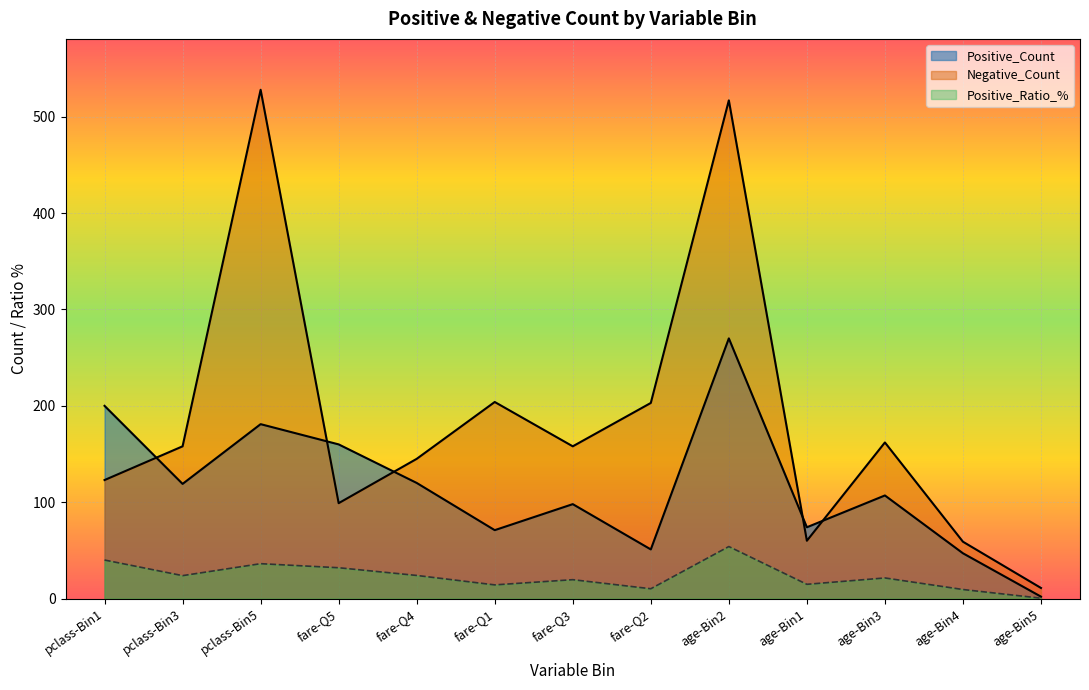

What is the maximum value shown in the chart?

528.0